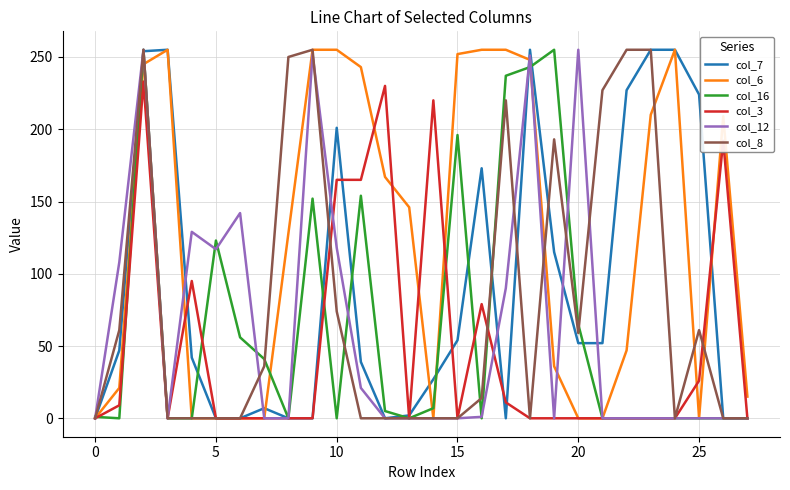

Which series has the largest total across all categories?

col_6